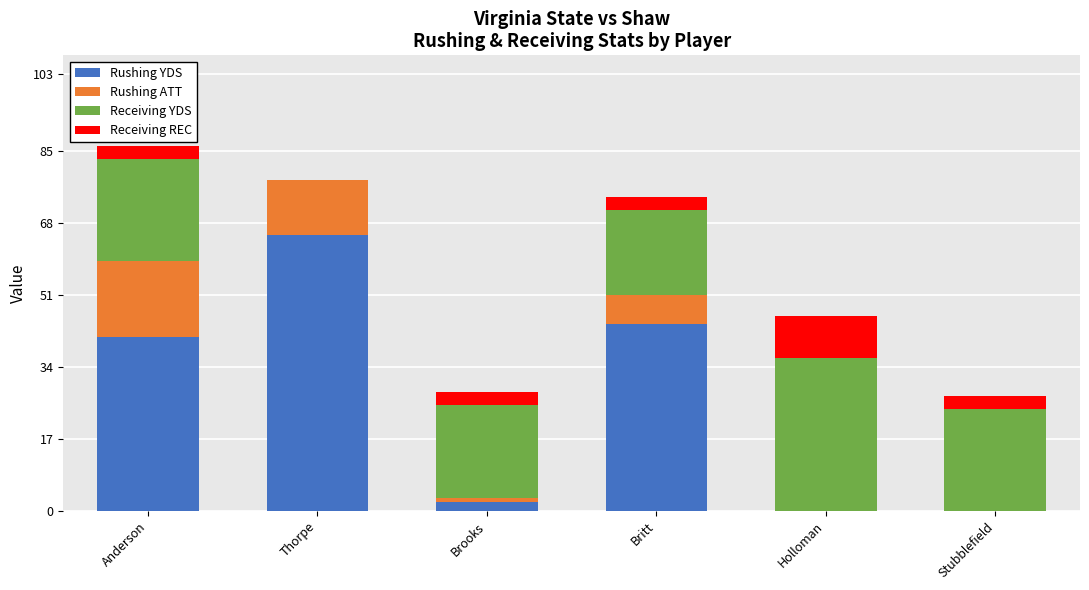

What is the total value across all series at Holloman?

46